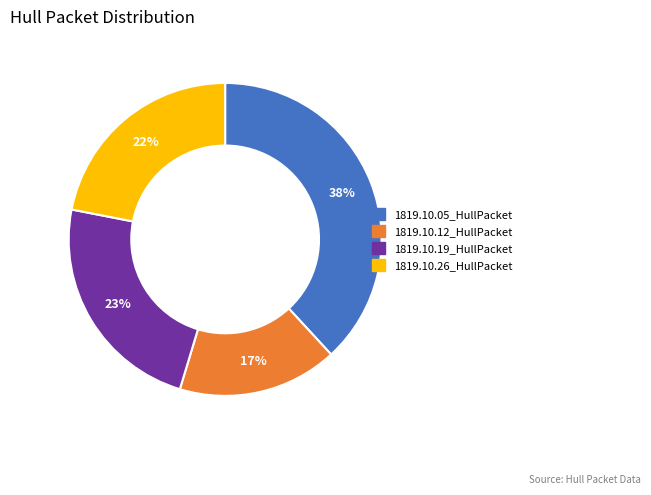

Count the number of slices in the pie.

4